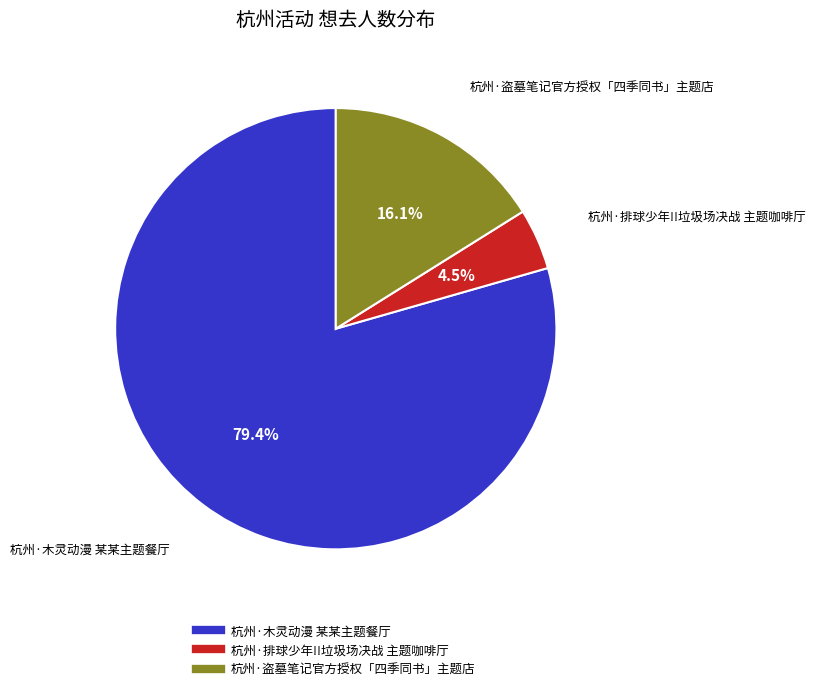

To the nearest percent, what is the difference between the 杭州·盗墓笔记官方授权「四季同书」主题店 and 杭州·木灵动漫 某某主题餐厅 slice percentages?

63%